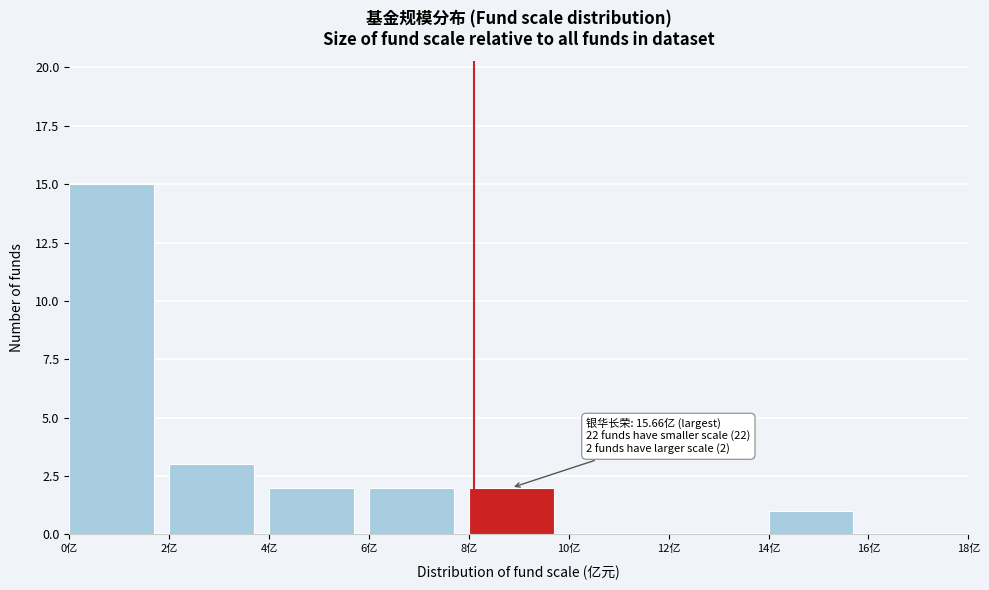

Which range on the x-axis has the tallest bar?

0 to 2